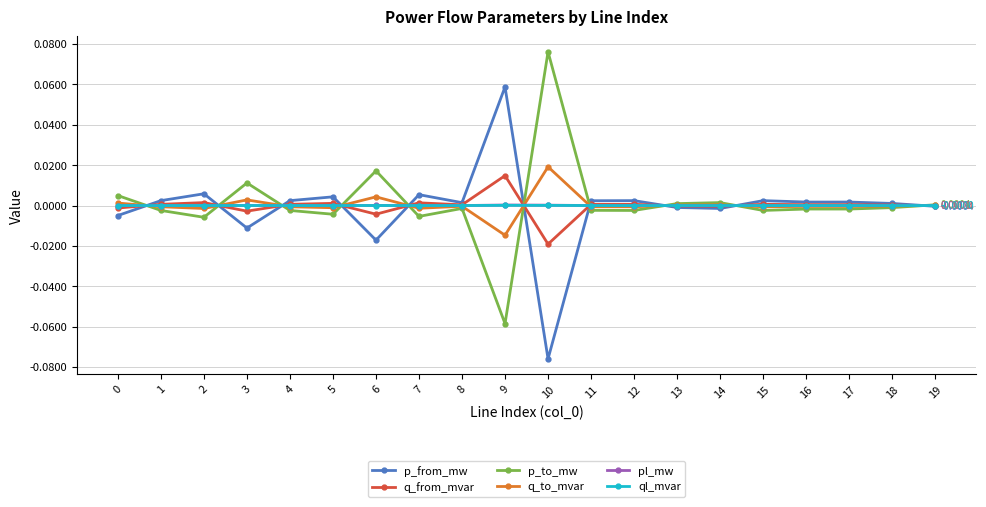

Count the number of categories in the chart.

20